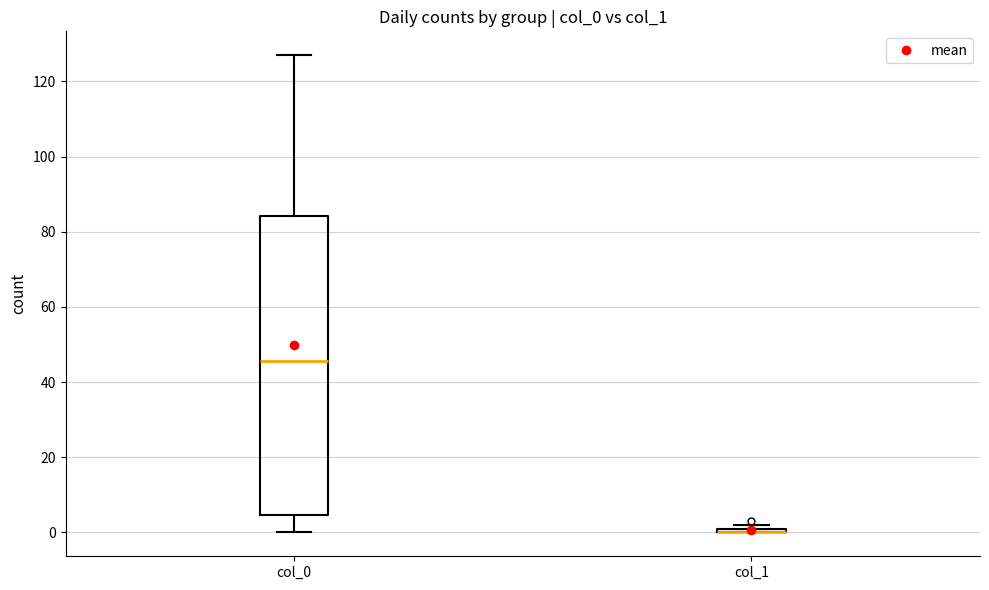

Comparing the boxes themselves (not the whiskers), which one is the tallest?

col_0